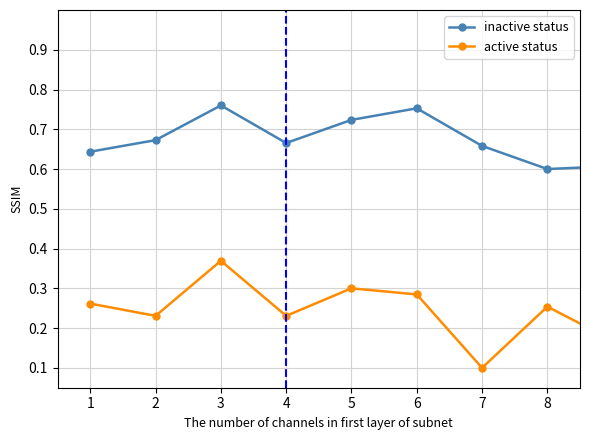

List the series in order of their peak value, lowest first.

active status, inactive status